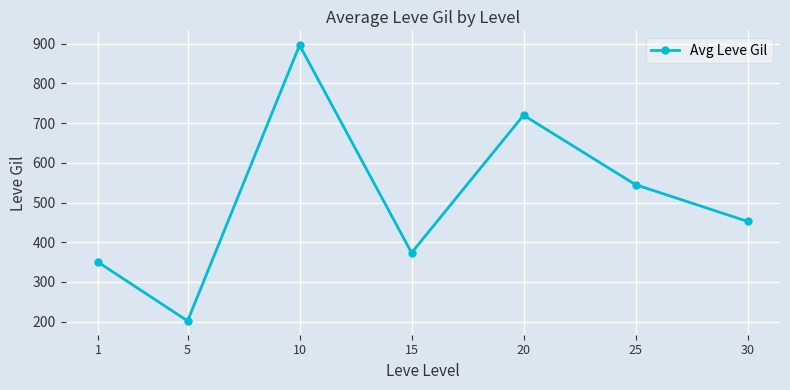

What is the value of the 6th point from the left?

545.0